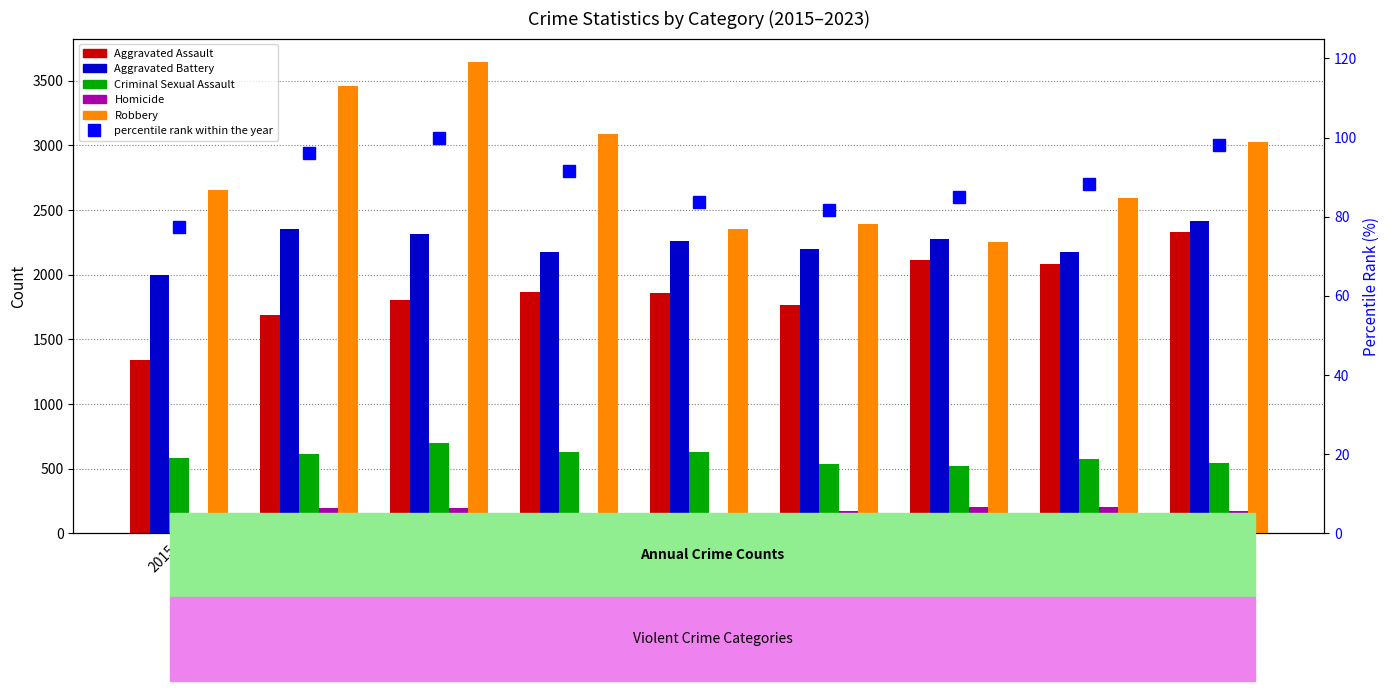

What is the total value across all series at 2021?

7451.1